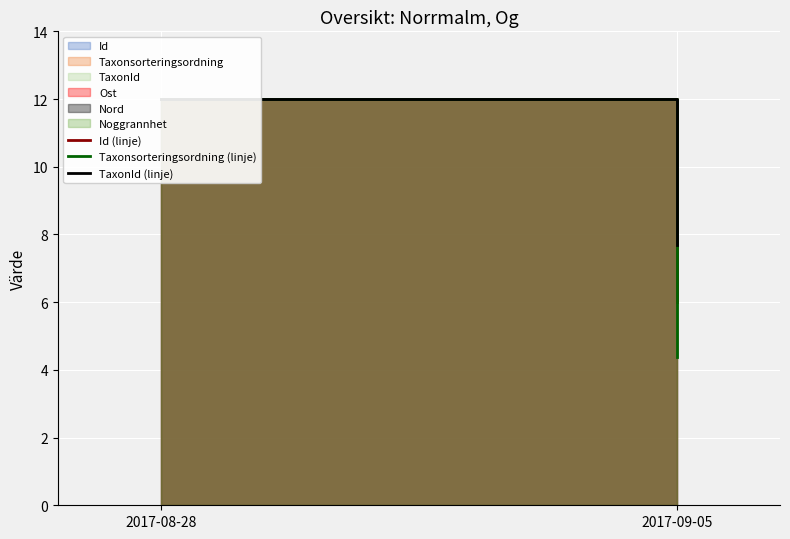

At which label does Id (linje) reach its minimum?

2017-09-05